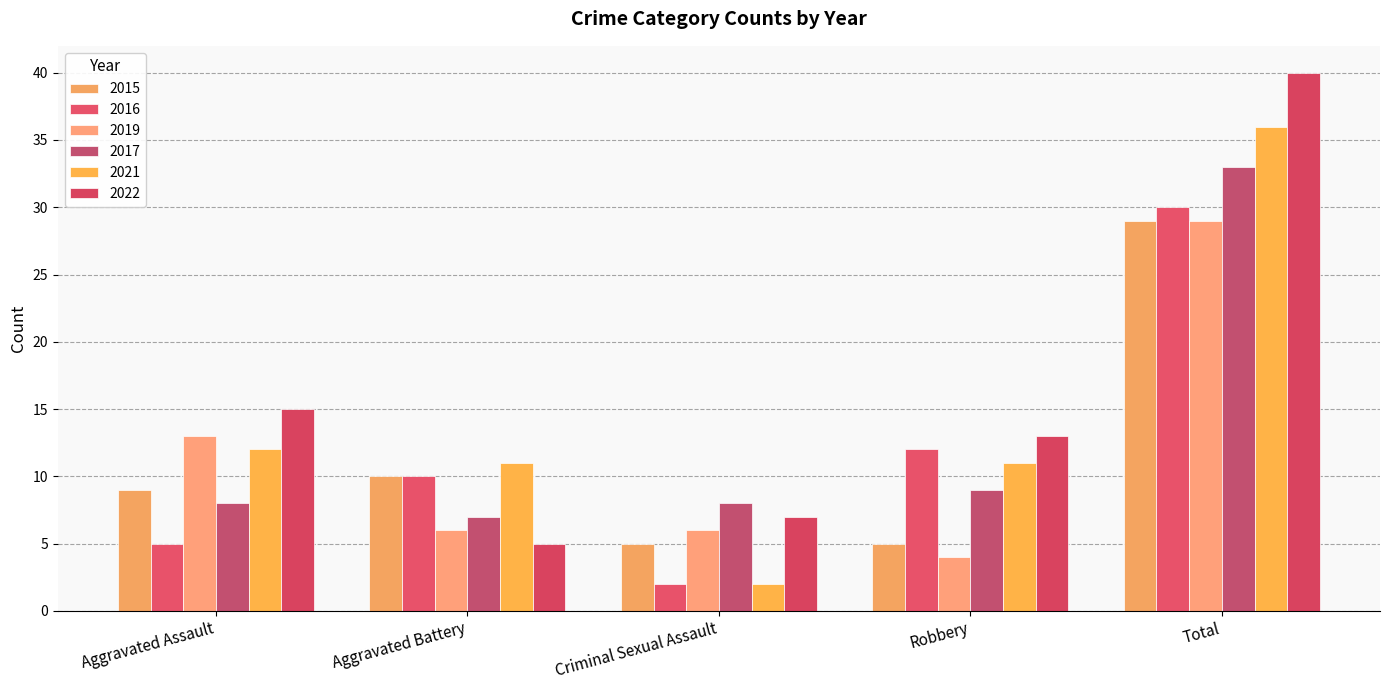

What is the difference between the maximum and minimum values in the 2019 series?

25